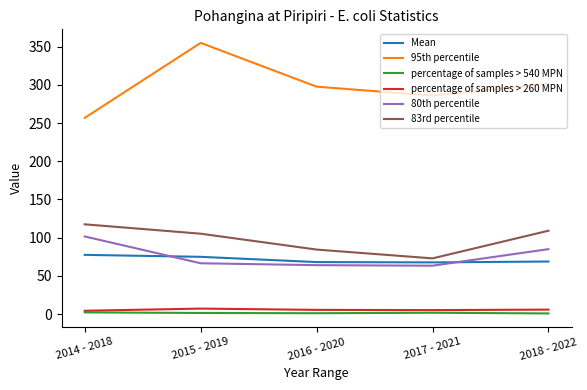

Which series has the largest total across all categories?

95th percentile